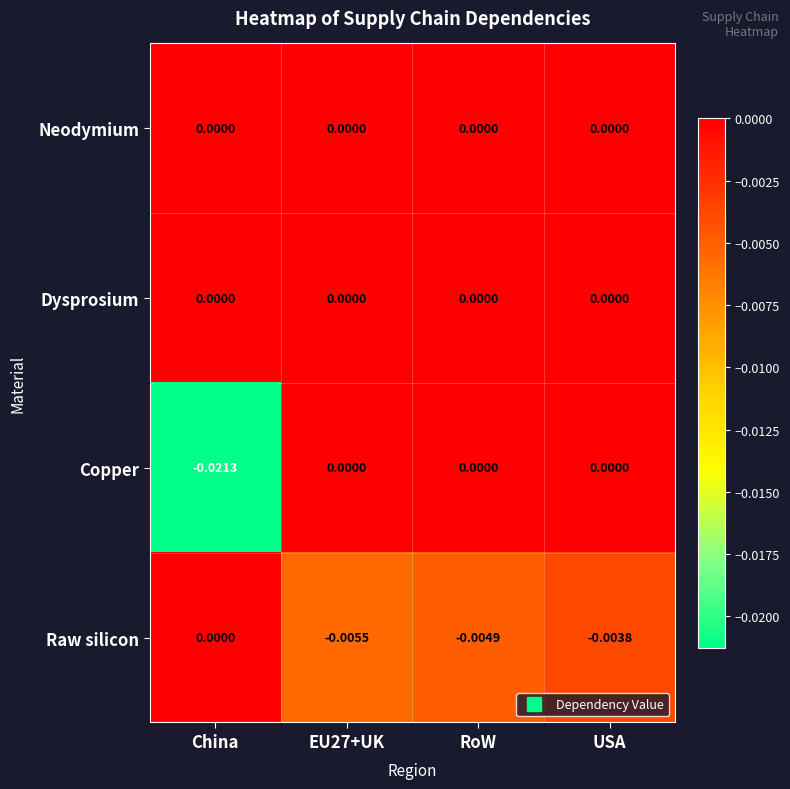

How many data points does each series have?

4